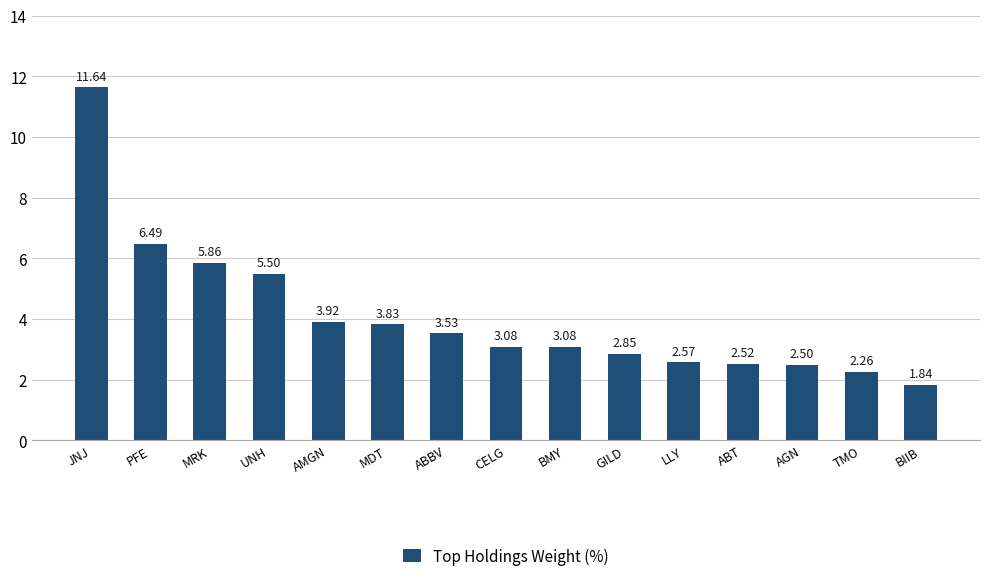

What is the average value?

4.1